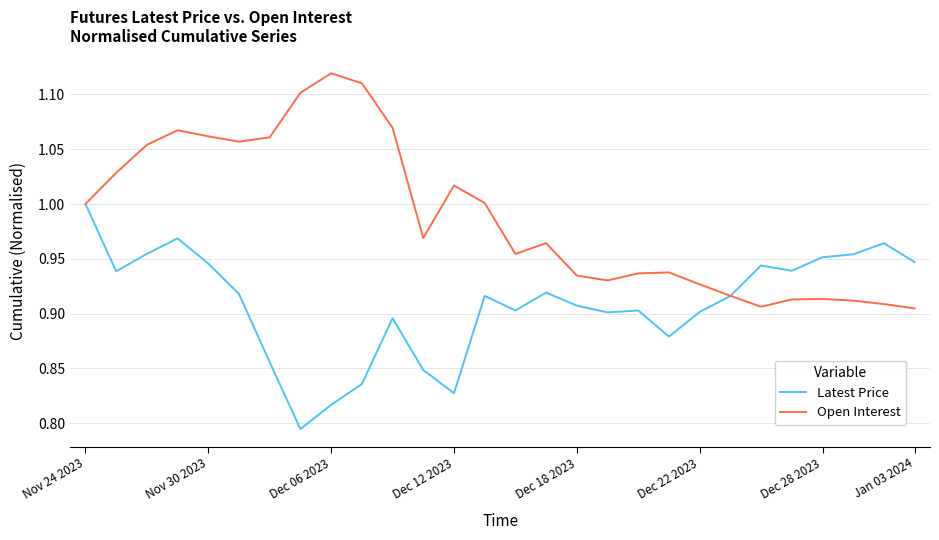

Which series has the largest total across all categories?

Open Interest